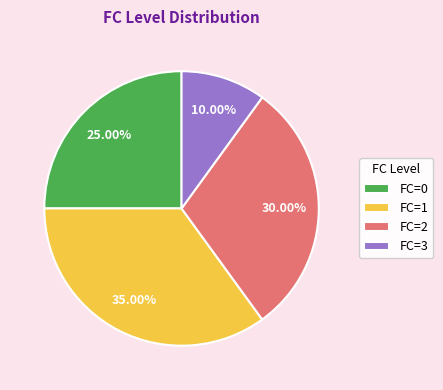

Which category has the smallest portion of the pie?

FC=3